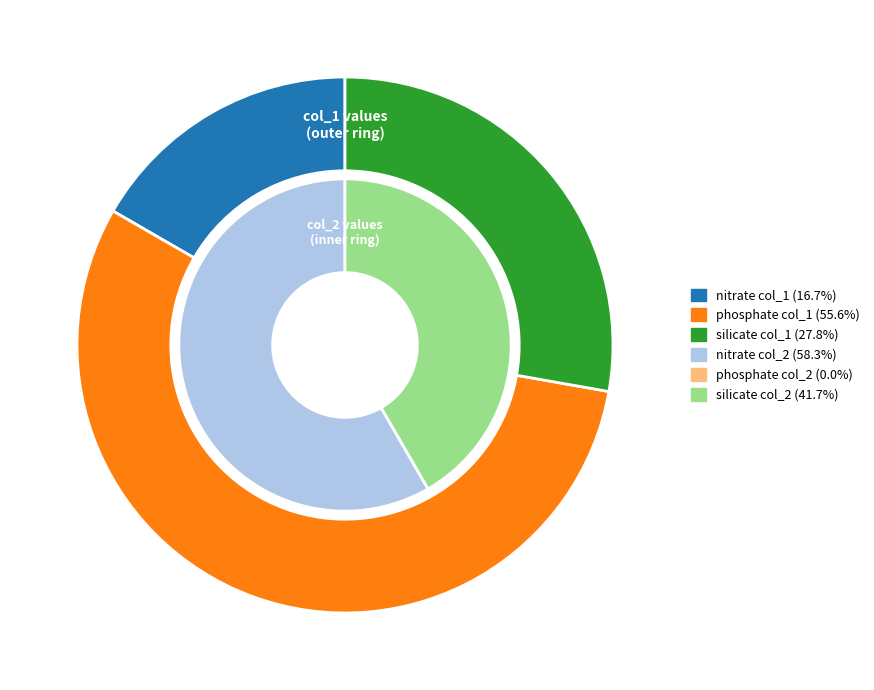

Is it true that 1 is 50% of the pie?

False